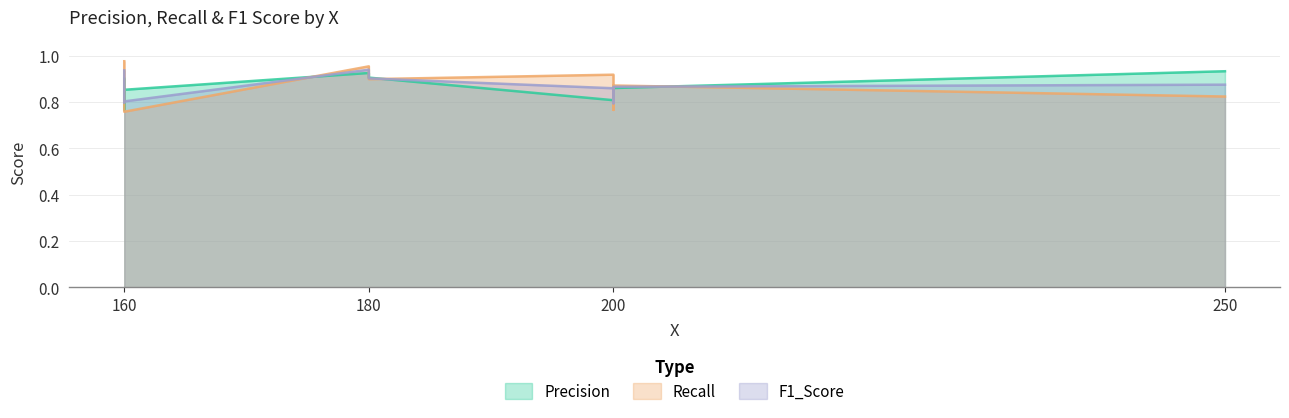

What is the value of the Recall point at the 5th from the left?

1.0